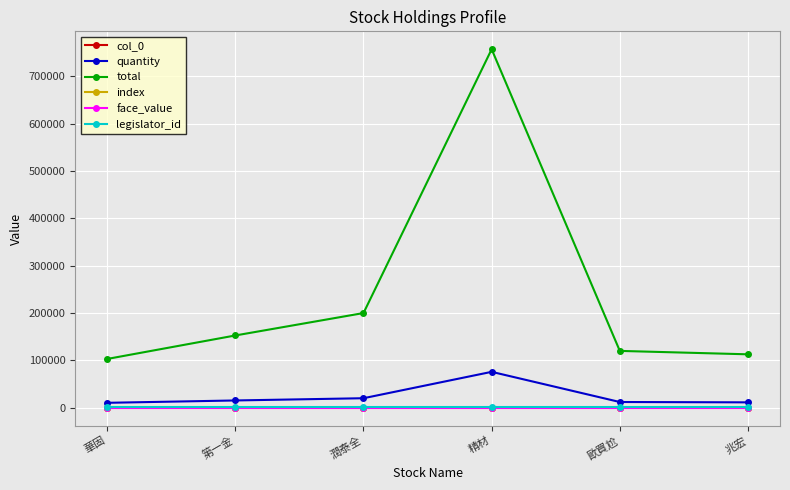

Is this an area chart (filled region under the line)?

No